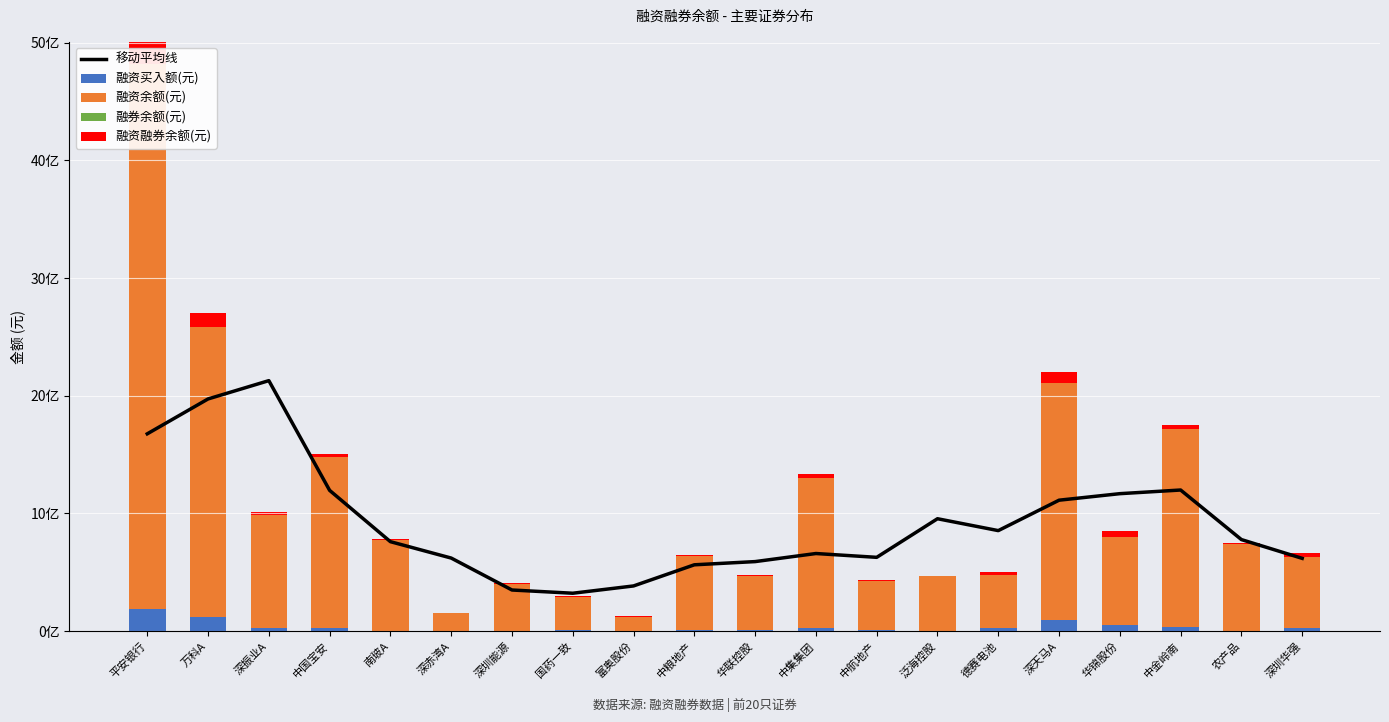

What is the label of the 16th bar from the right?

南玻A